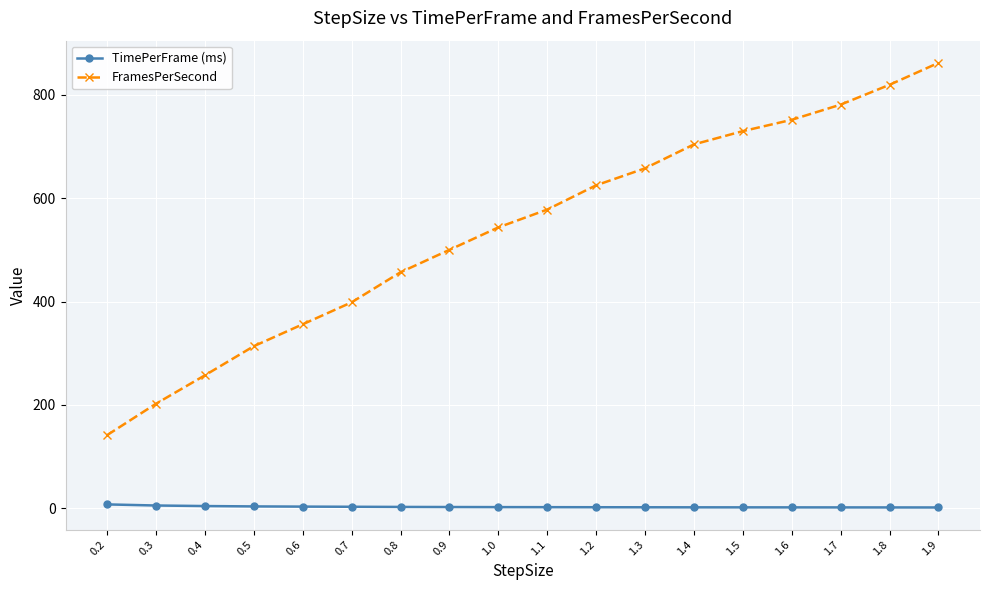

Where is FramesPerSecond nearest to the value 501?

0.9